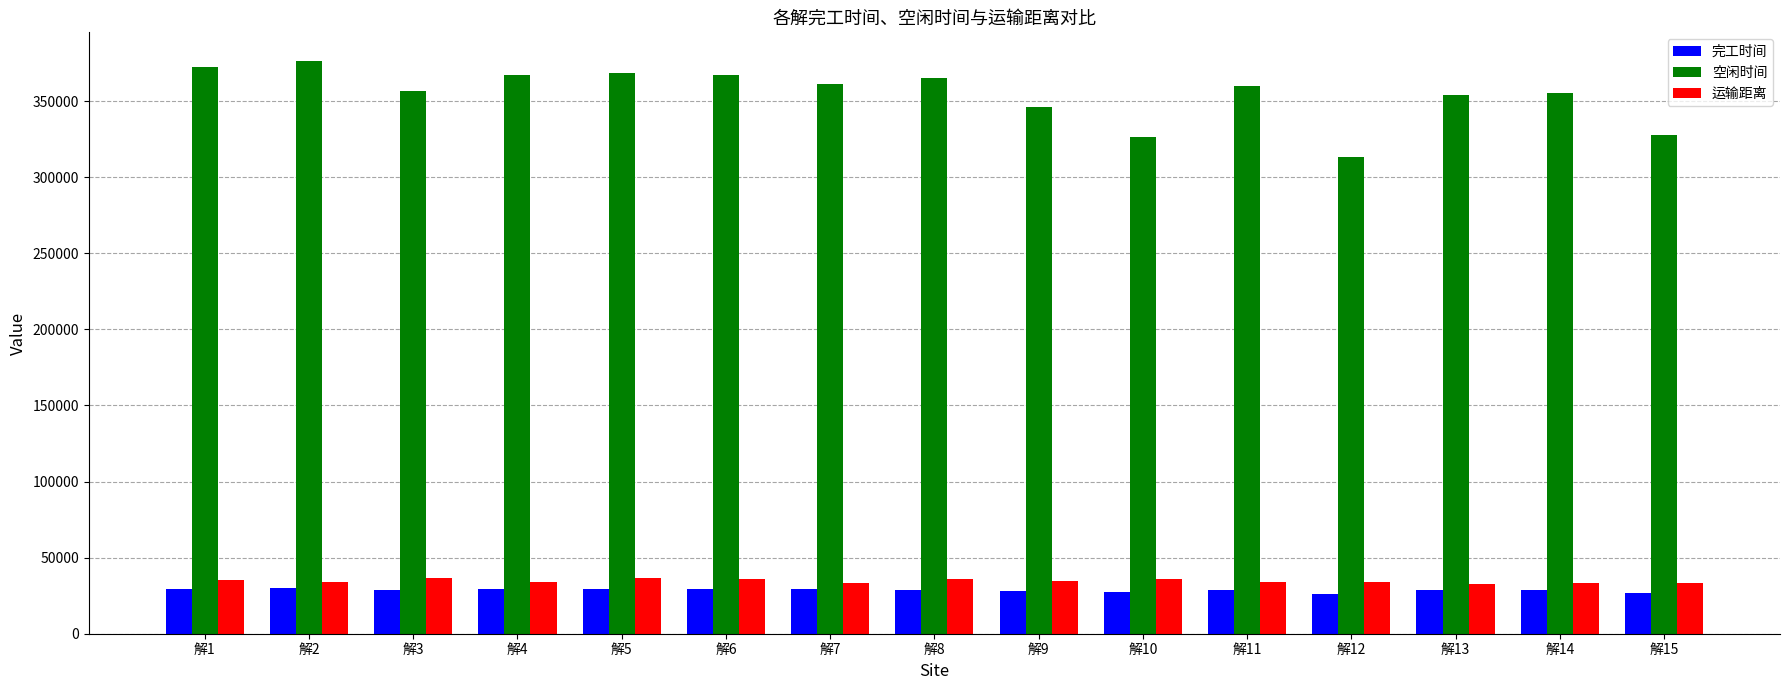

What is the minimum value shown in the chart?

26145.7